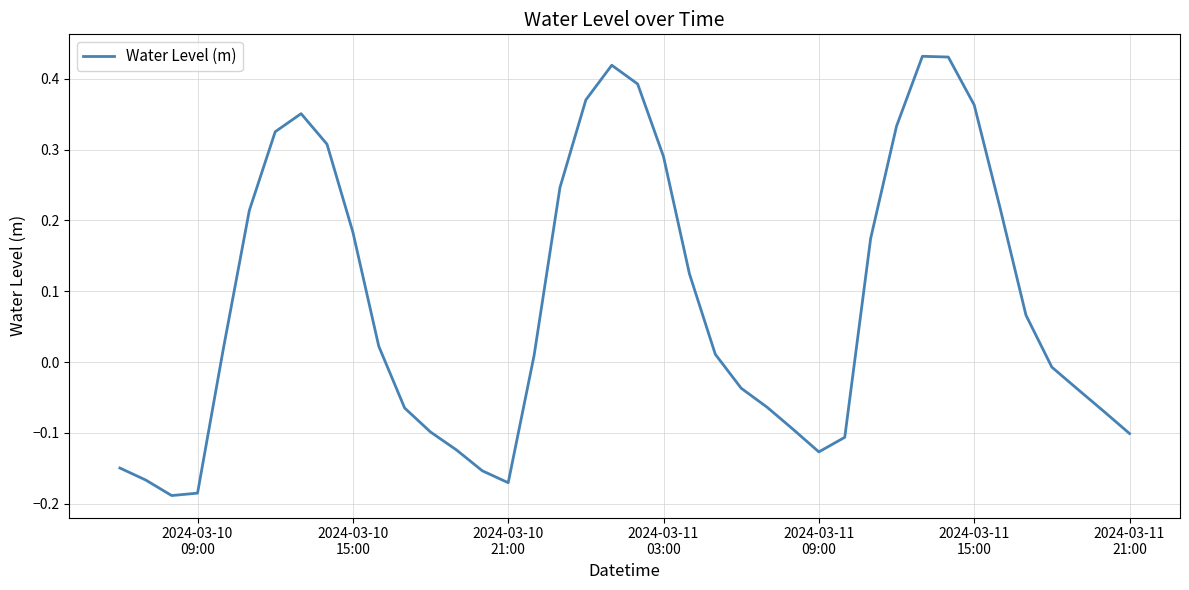

Count the number of data series in this chart.

1